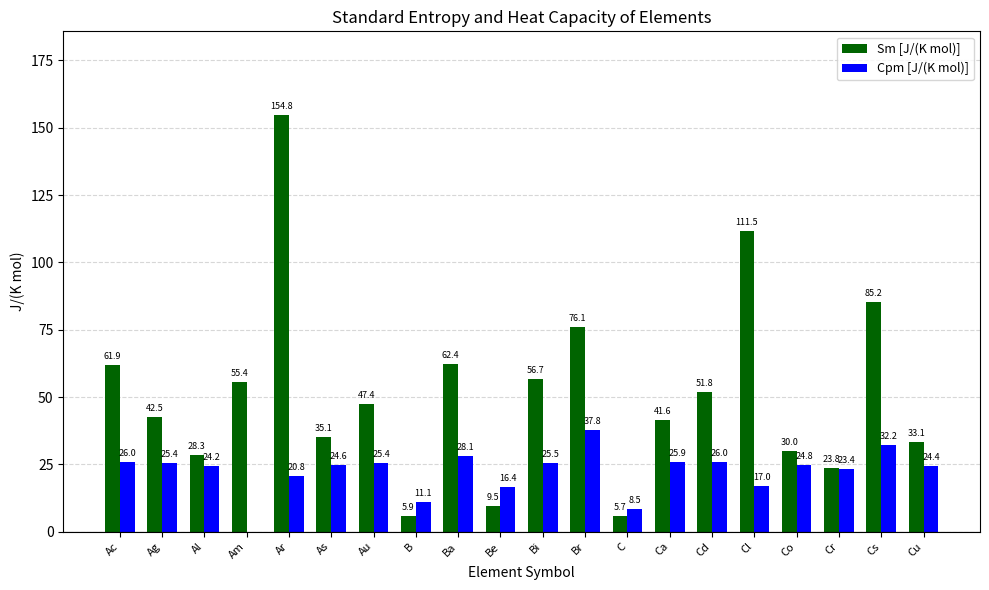

At which category does the chart reach its peak across all series?

Ar